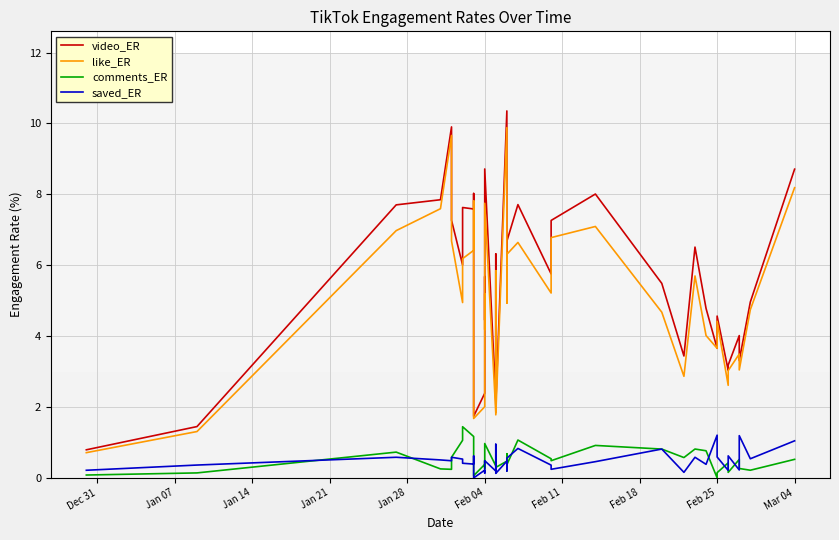

What is the value of the like_ER point at the 19th from the left?

4.7